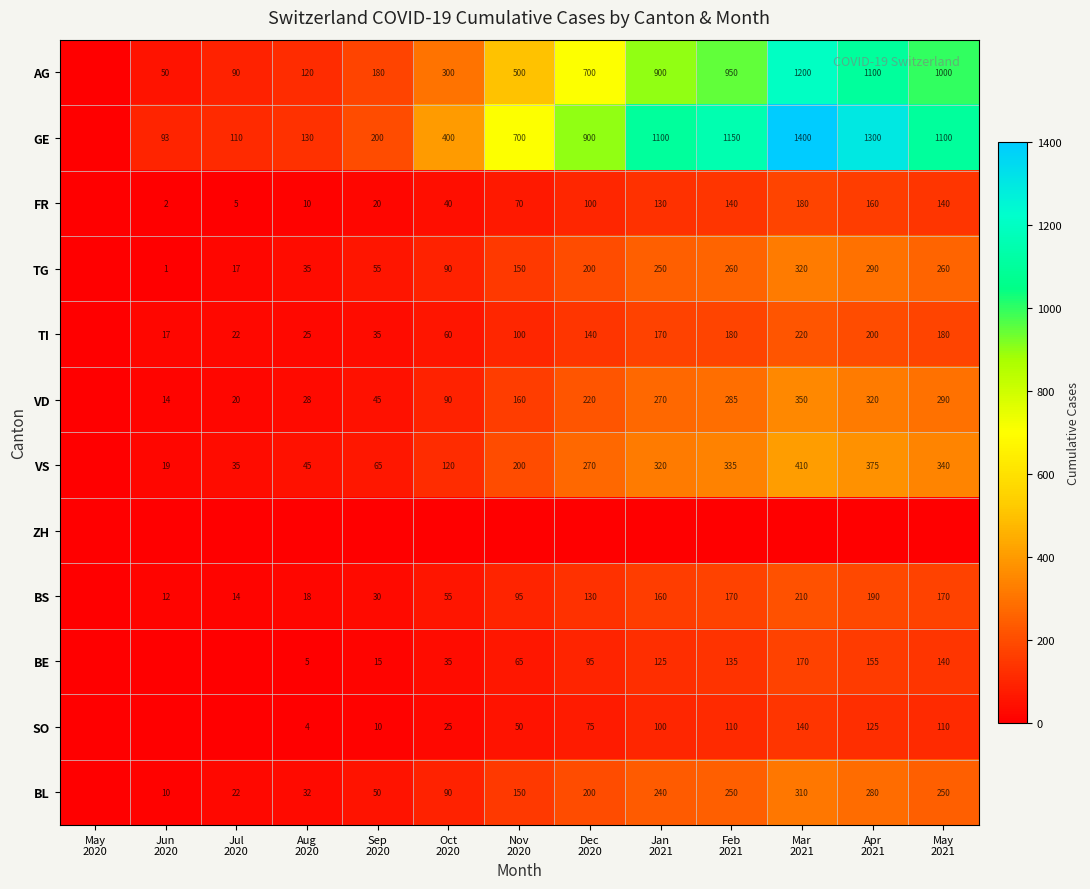

Which label corresponds to the largest value in the chart?

Mar
2021